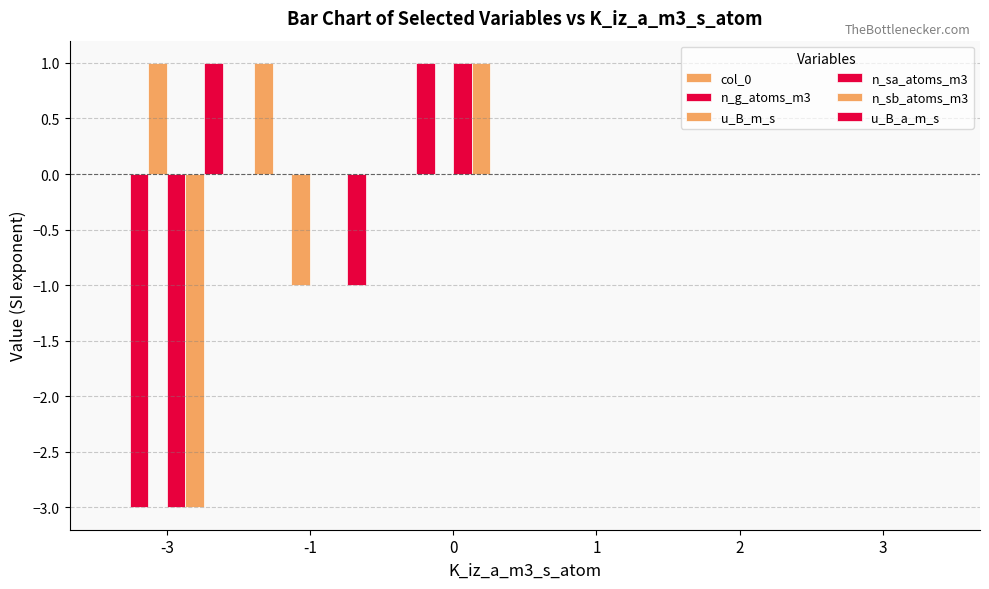

What is the value of the u_B_a_m_s bar at the 1st from the left?

1